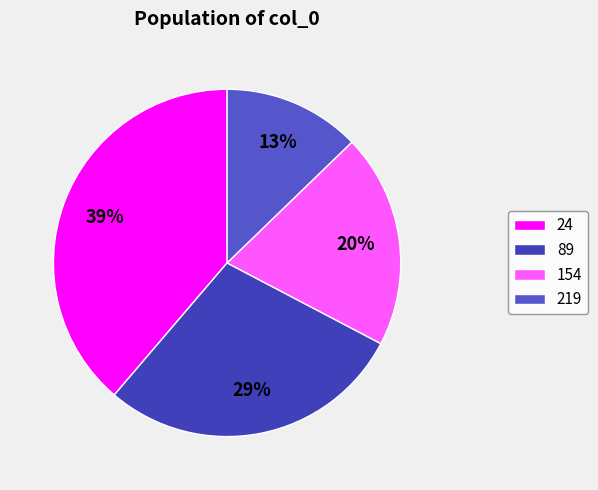

Do 24 and 89 together represent more than half of the pie?

Yes